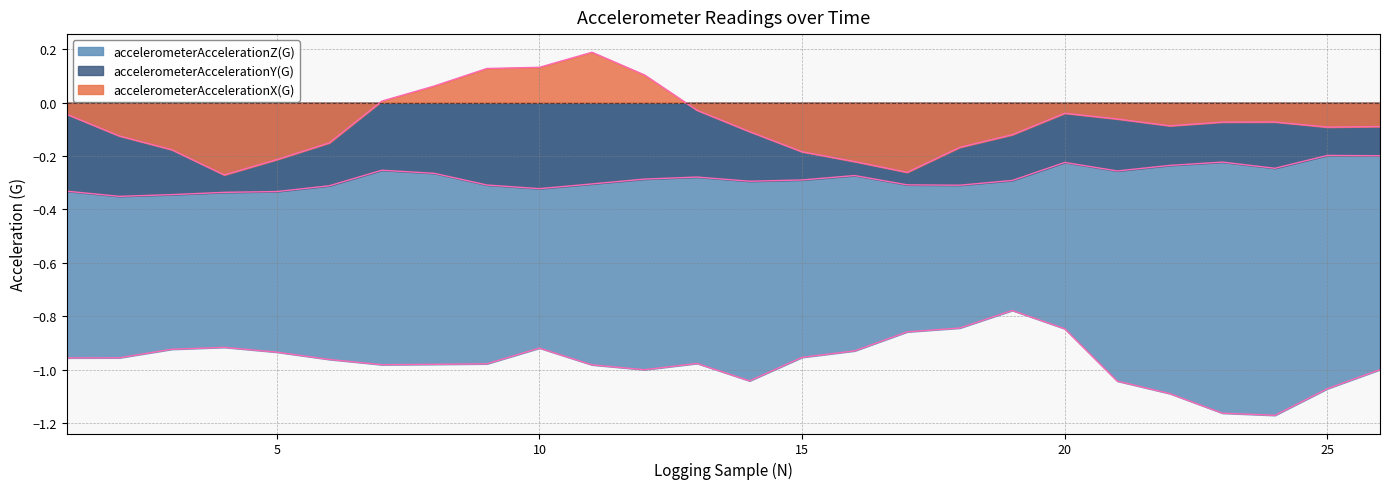

What is the sum of the accelerometerAccelerationZ(G) values at 16 and 9?

-1.9